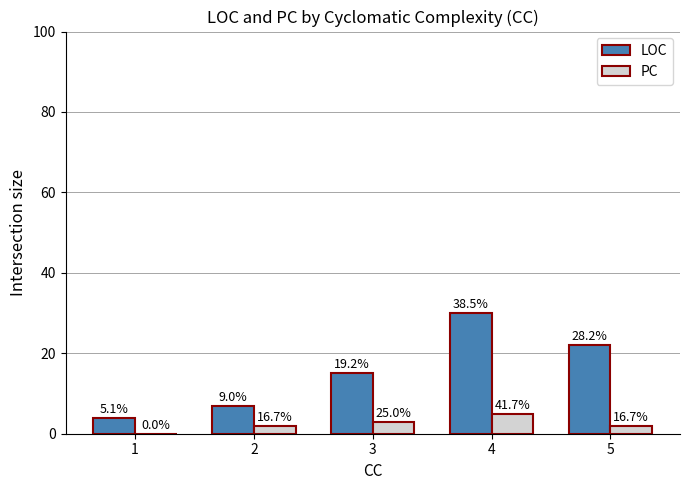

What is the value of the PC bar at the 2nd from the left?

2